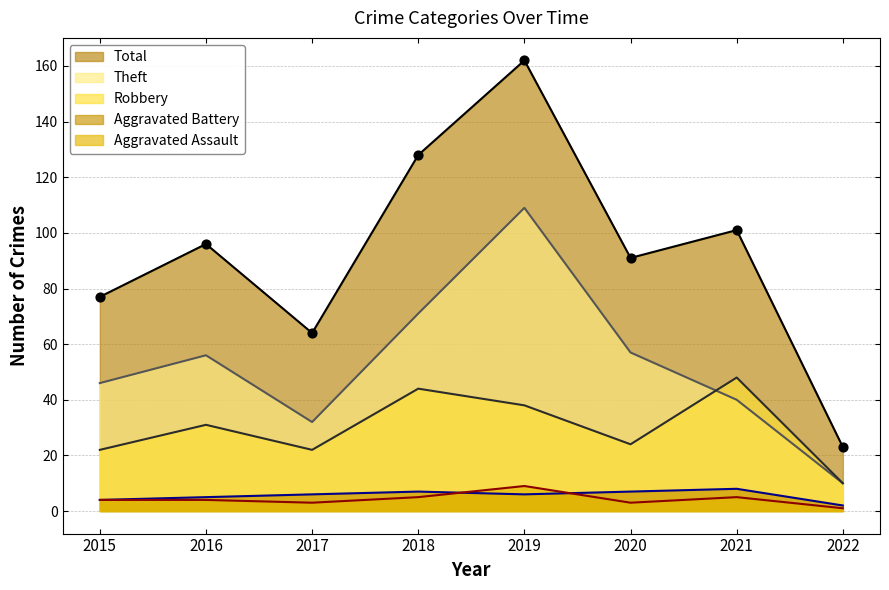

At how many categories does at least one series exceed 70?

6